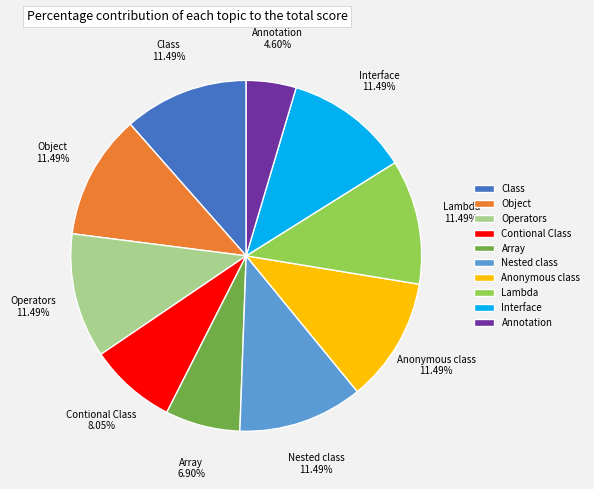

To the nearest percent, what portion does Contional Class represent?

8%